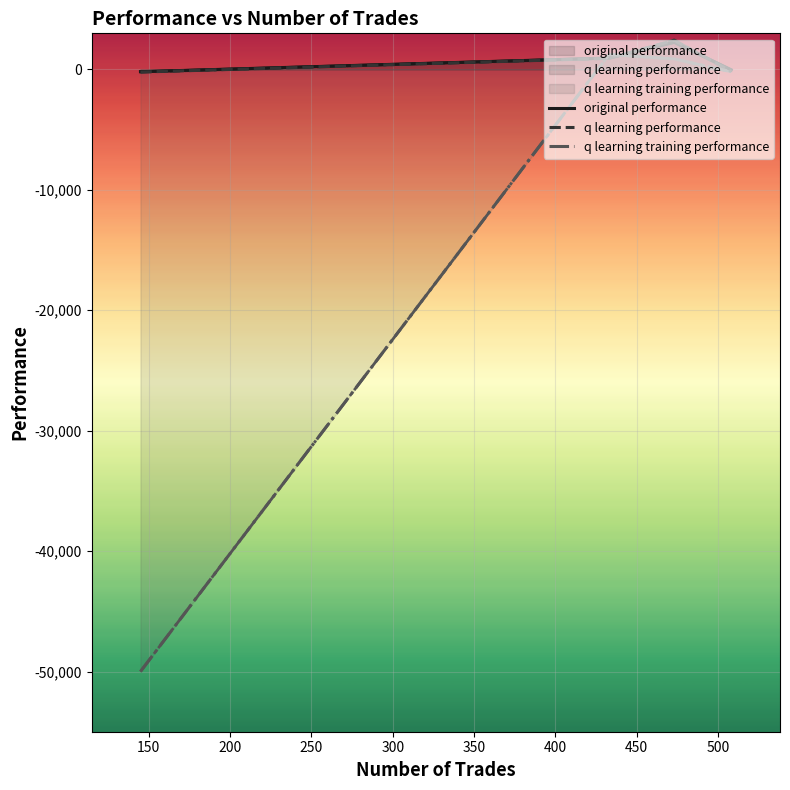

Which series changed the most between 150 and 250?

q learning training performance